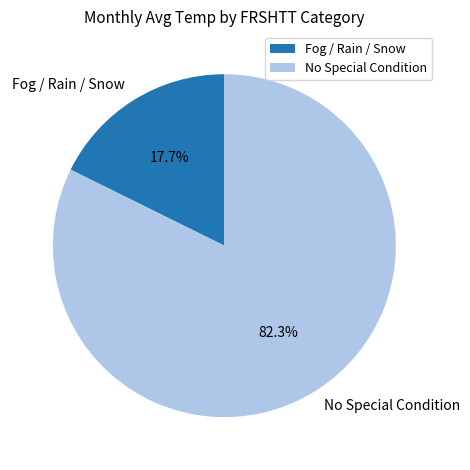

Rank the categories by value from highest to lowest.

No Special Condition, Fog / Rain / Snow